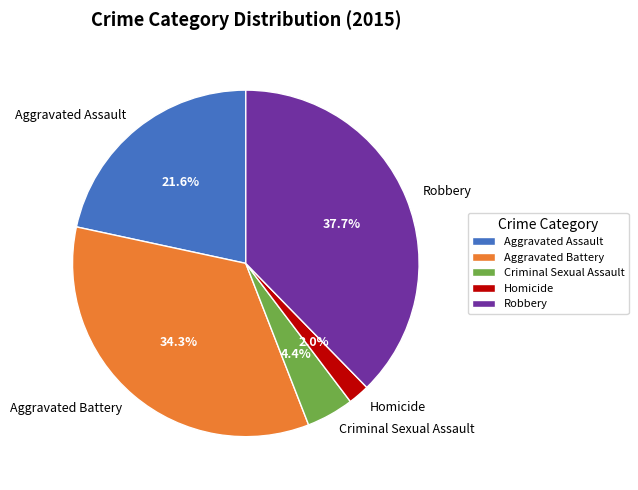

Rank the categories by value from highest to lowest.

Robbery, Aggravated Battery, Aggravated Assault, Criminal Sexual Assault, Homicide